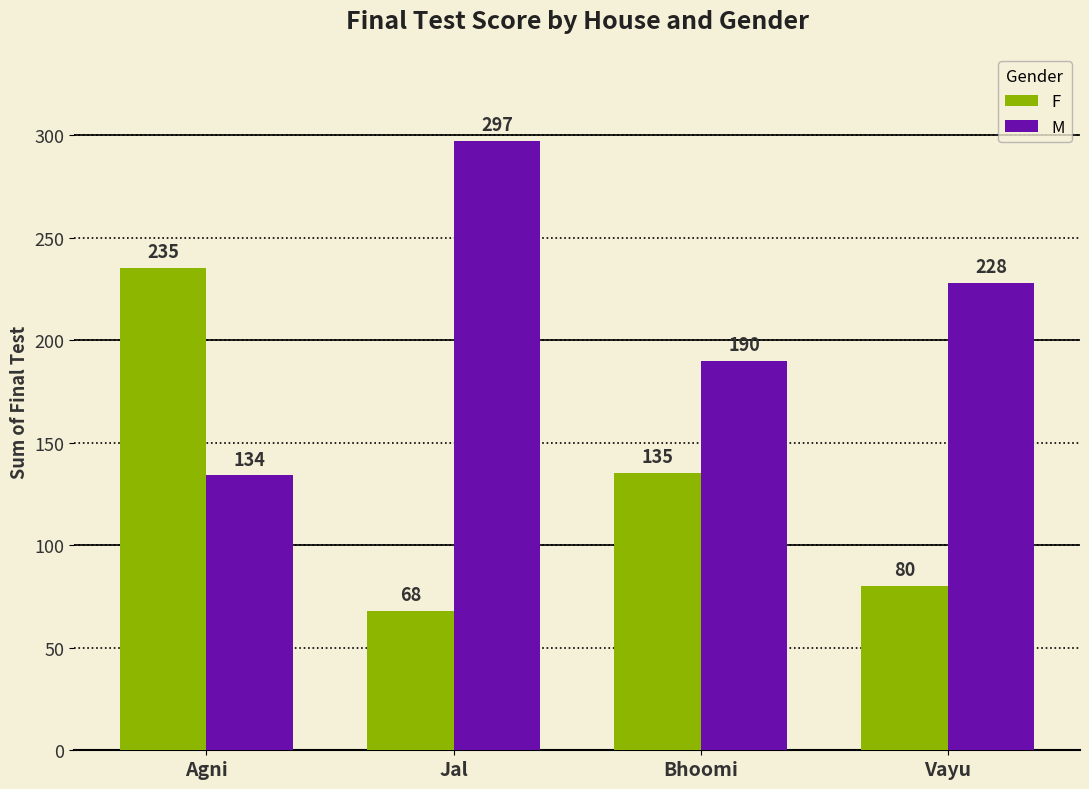

Which label corresponds to the smallest value in the chart?

Jal